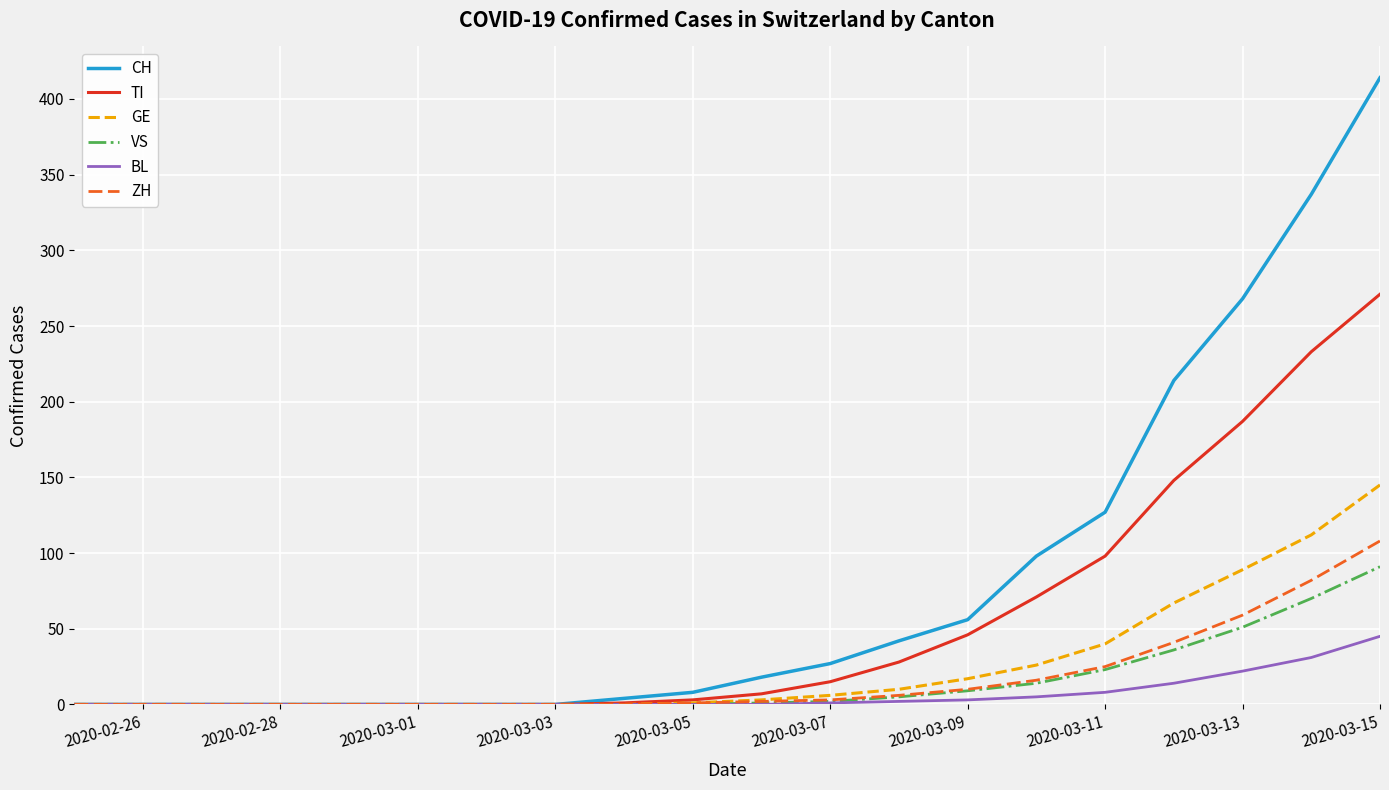

What is the sum of all ZH values?

353